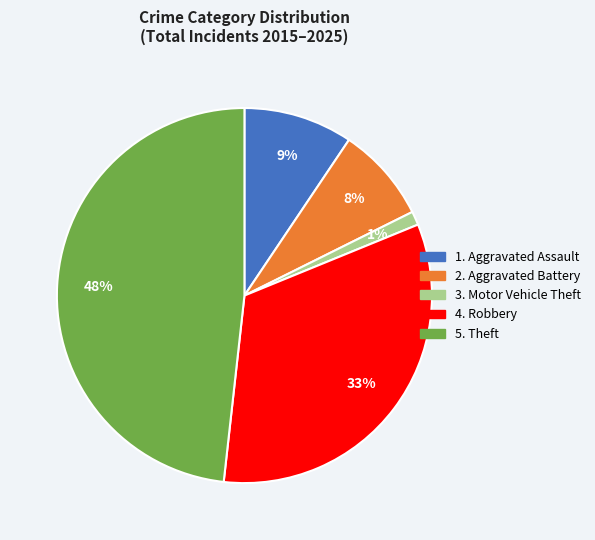

To the nearest percent, what is the difference between the largest and smallest slice percentages?

47%